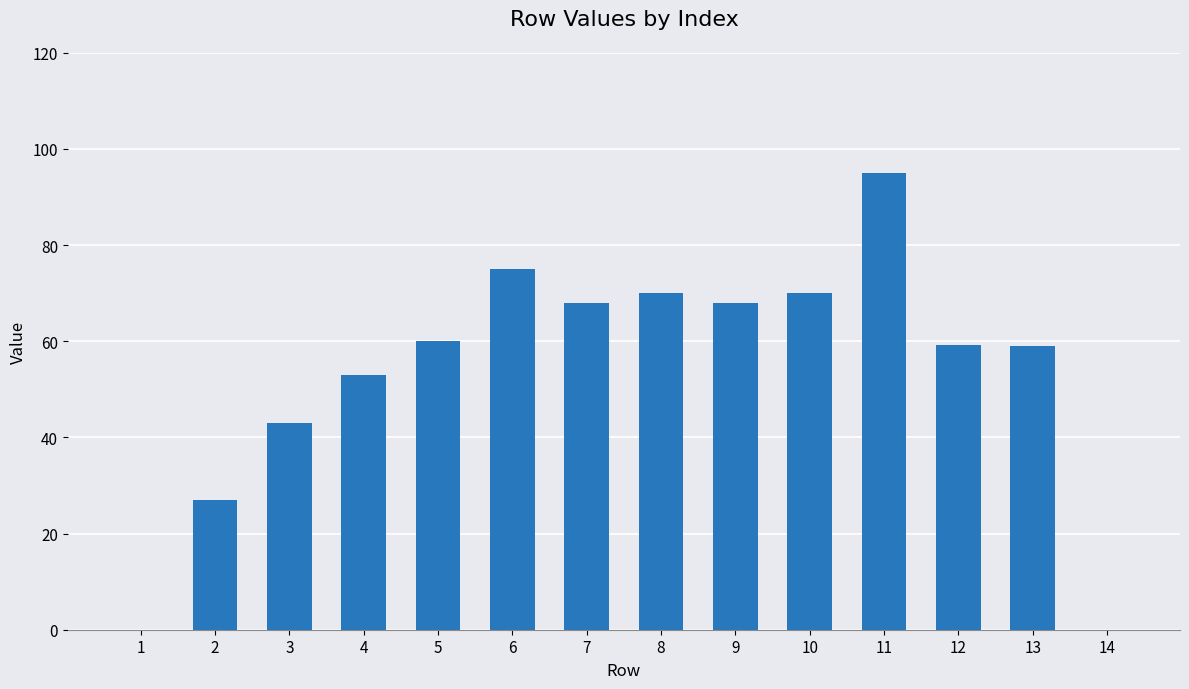

What is the change in value from 4 to 5?

+7.0